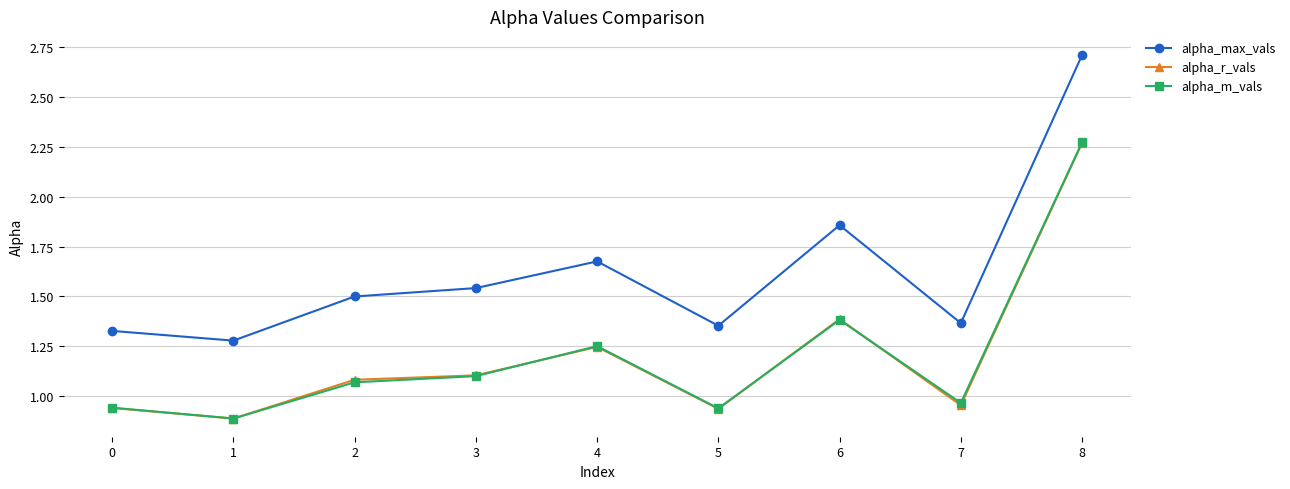

Which series has the widest spread of values?

alpha_max_vals